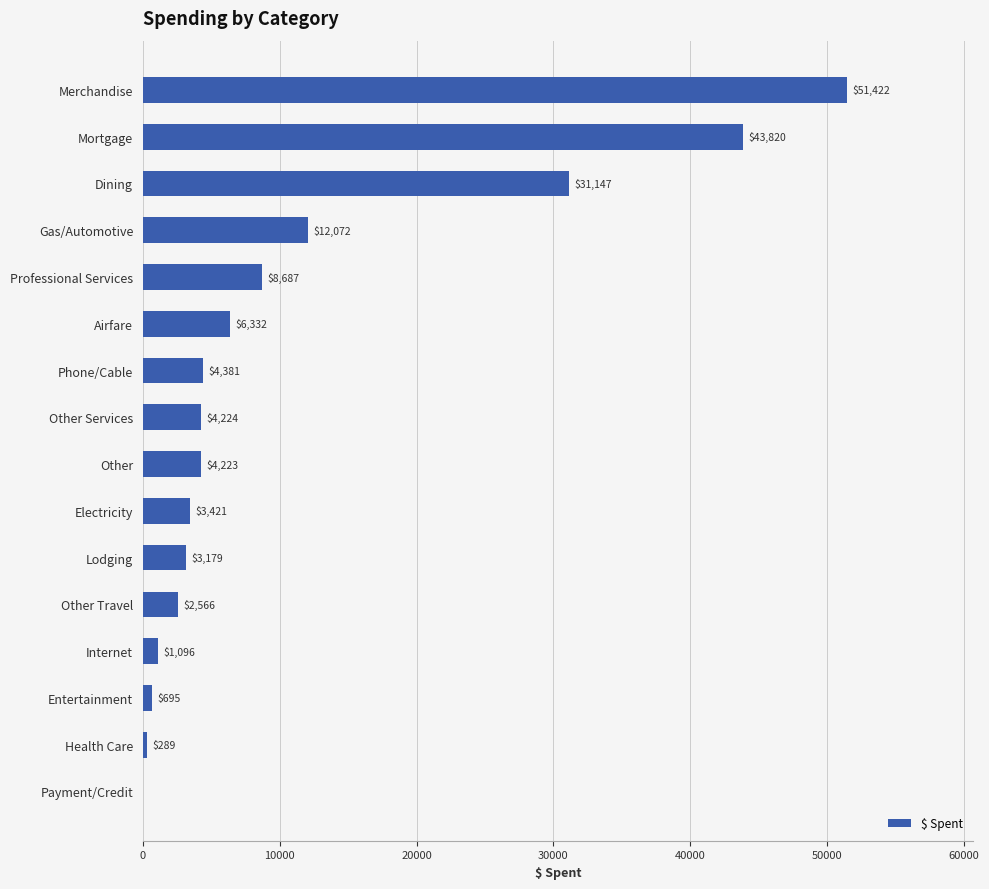

Is it true that the value at Gas/Automotive is 12071.6?

True